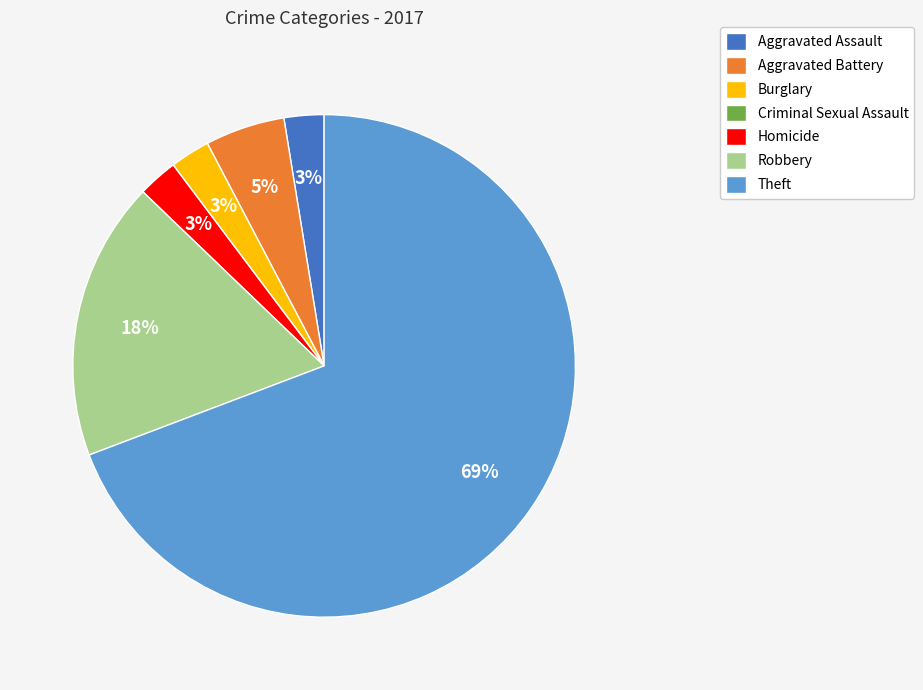

To the nearest percent, what is the average slice percentage?

14%